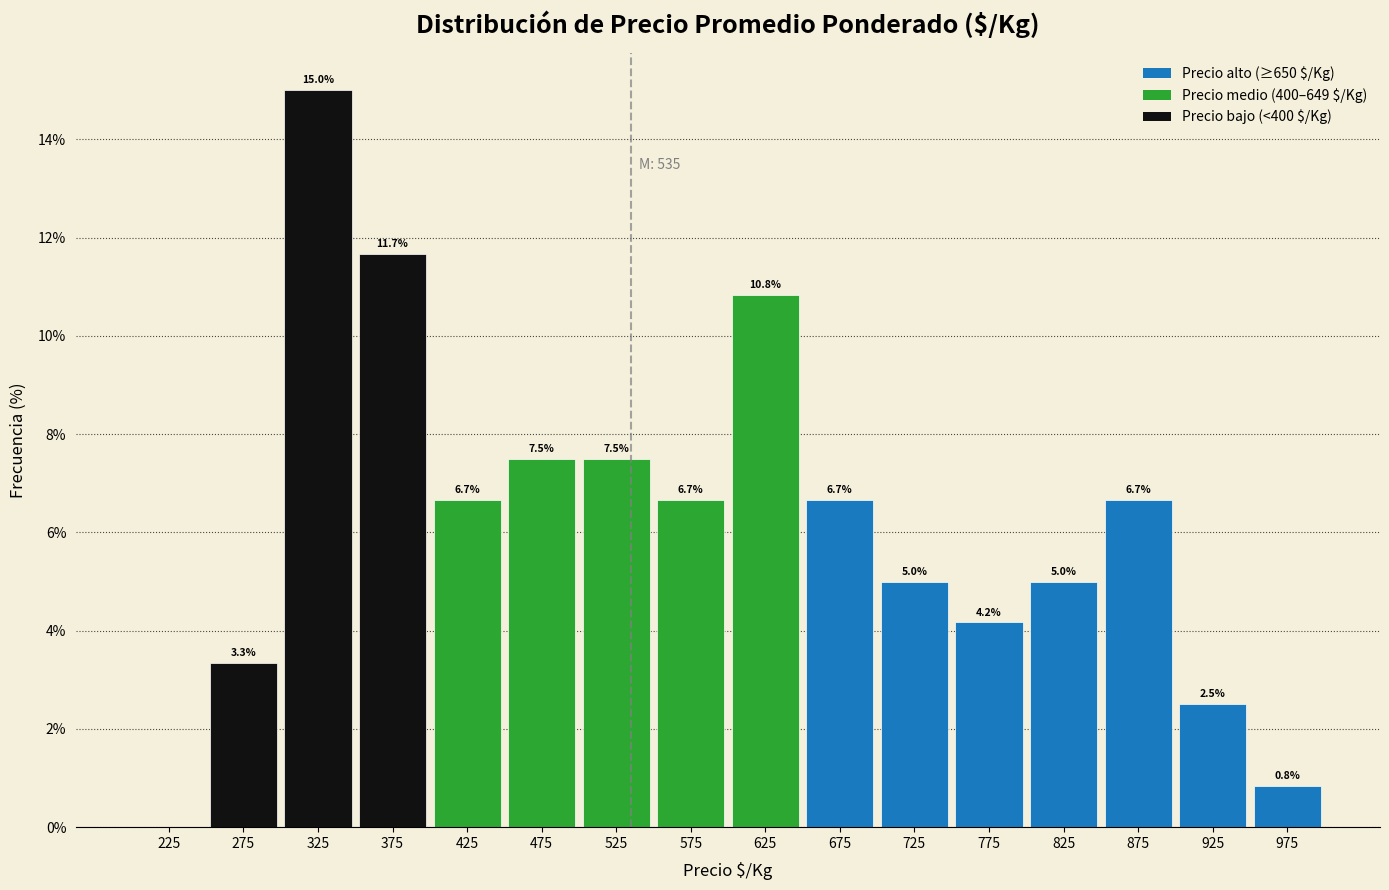

Which range on the x-axis has the tallest bar?

300 to 350